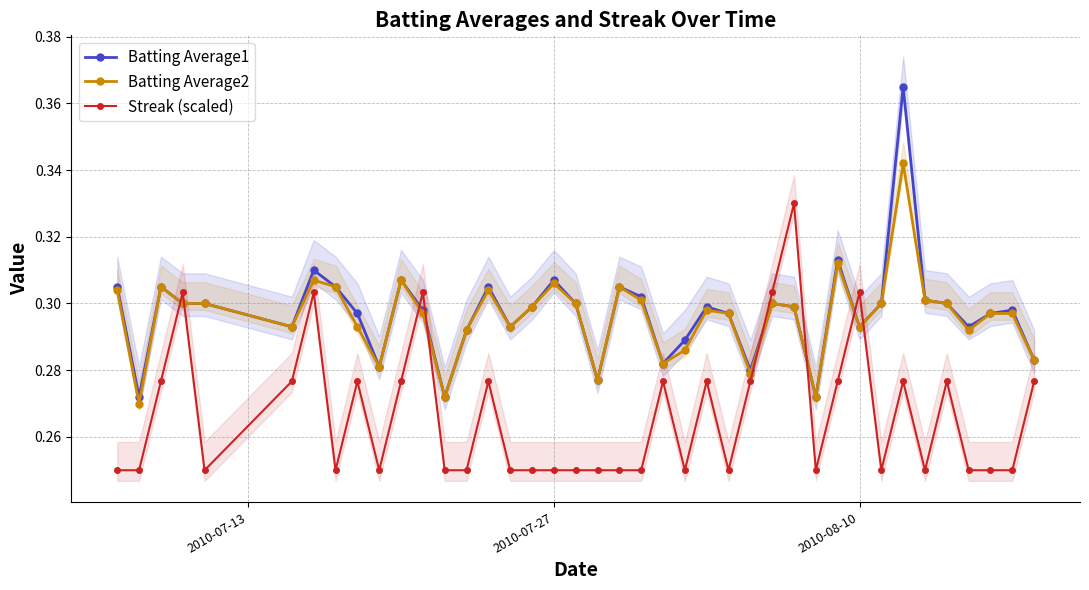

Which series ends up on top after the final intersection of Streak (scaled) and Batting Average2?

Batting Average2